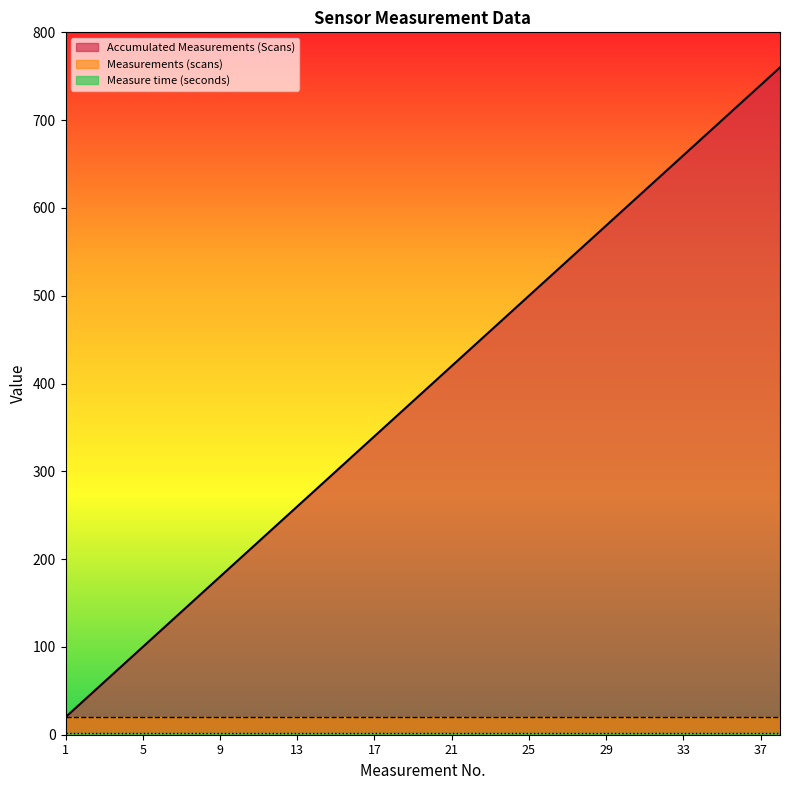

Does the chart display data point markers on the line(s)?

No